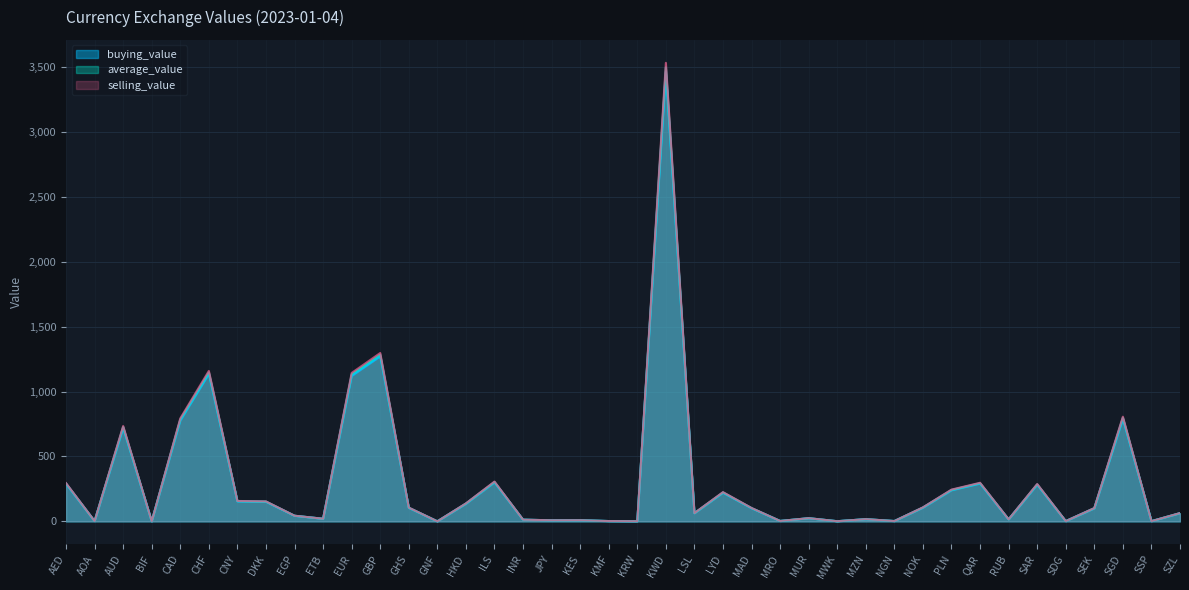

Between LYD and DKK, which is larger?

LYD